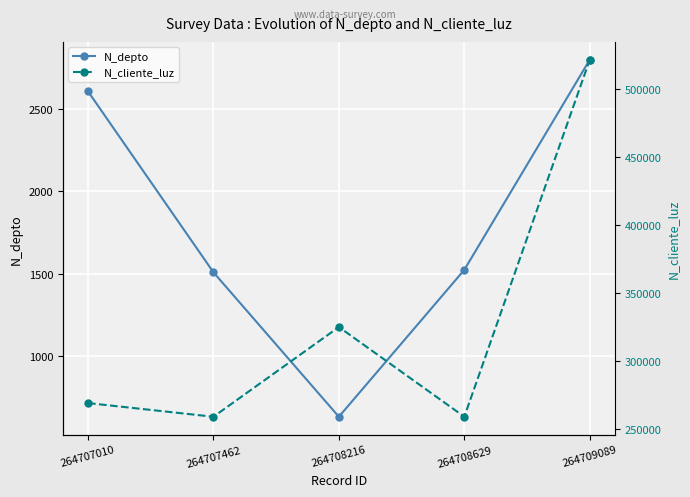

True or false: N_cliente_luz and N_depto cross at least once.

False